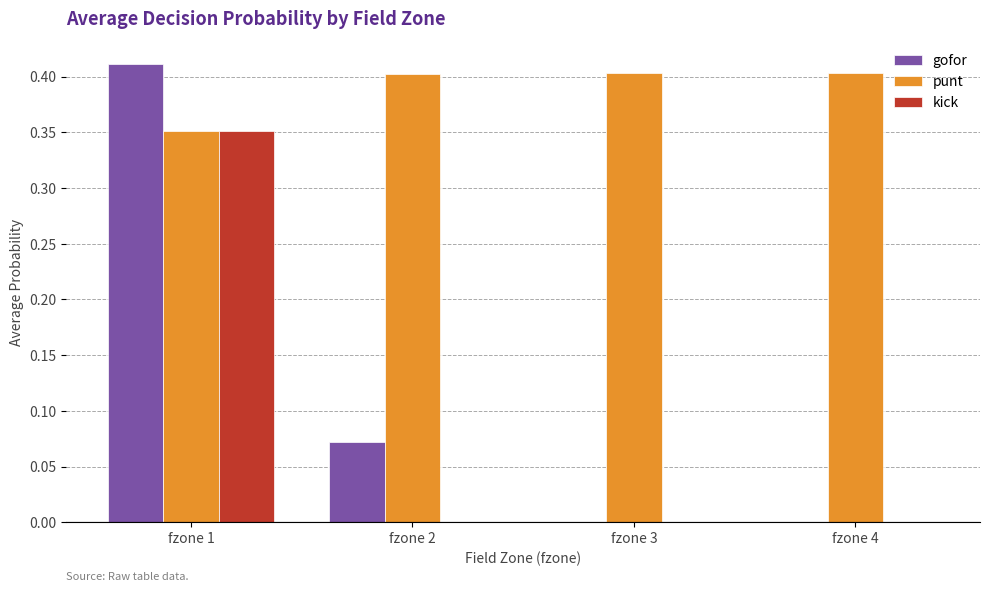

Is the value of kick at fzone 3 greater than the value of punt at fzone 1?

No